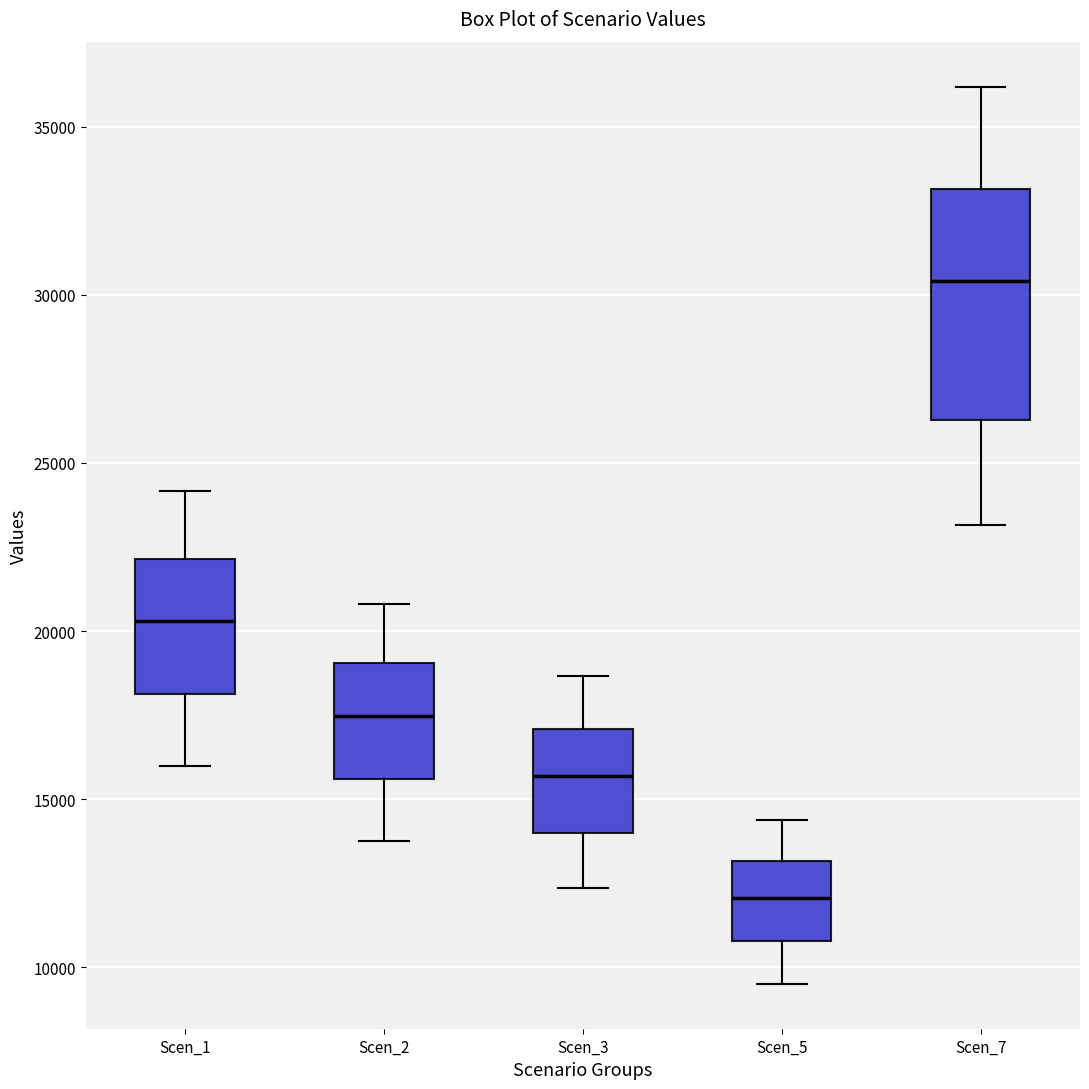

Where is the lower edge of the box for Scen_2 on the y-axis? The values are not printed on the chart, so give them approximately, as read against the axis.

15500